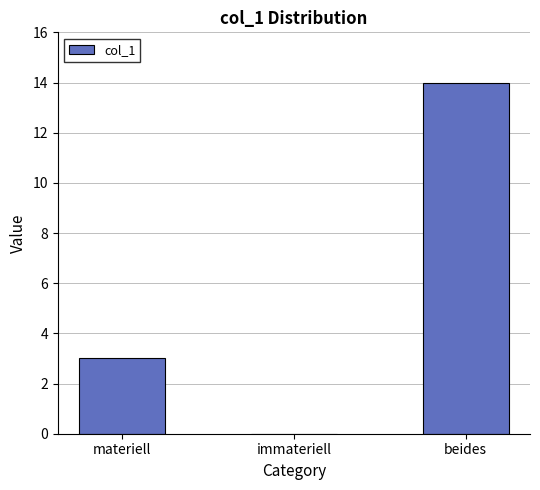

Count the number of data series in this chart.

1